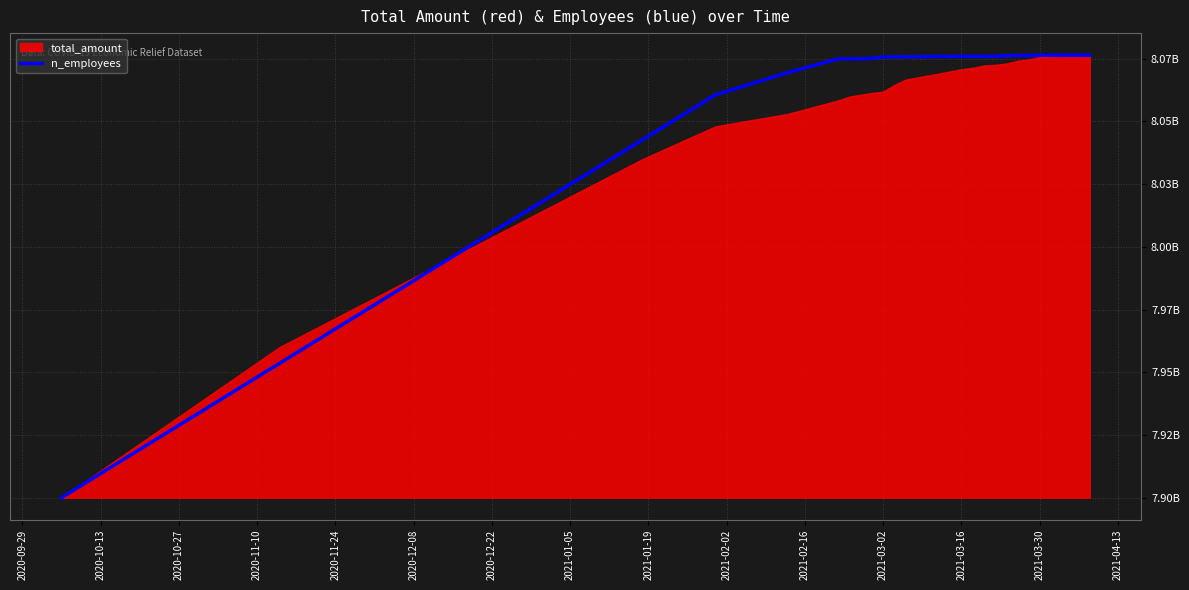

Does the chart display data point markers on the line(s)?

No